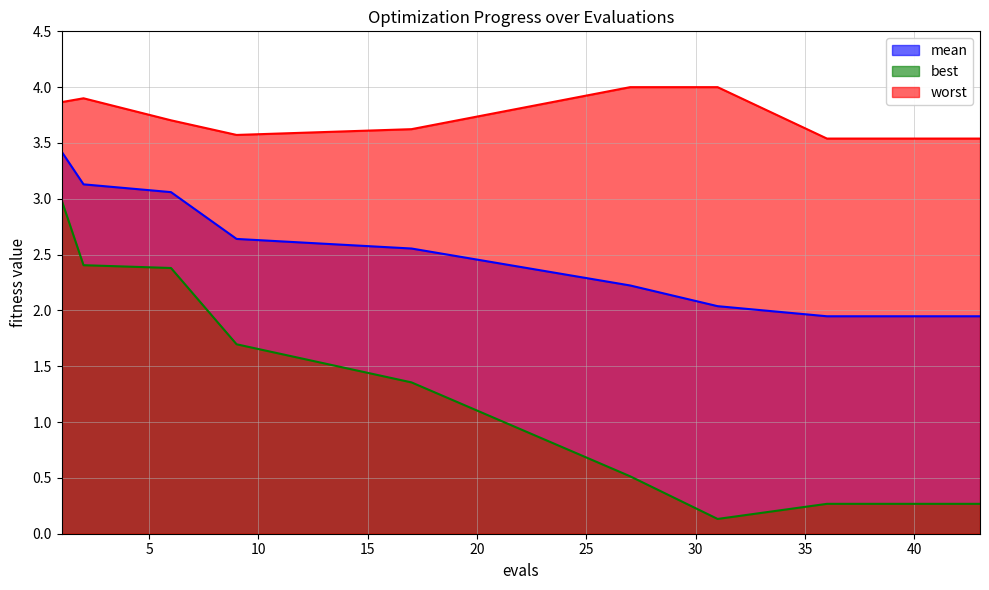

What are all the series names shown in the legend?

mean, best, worst